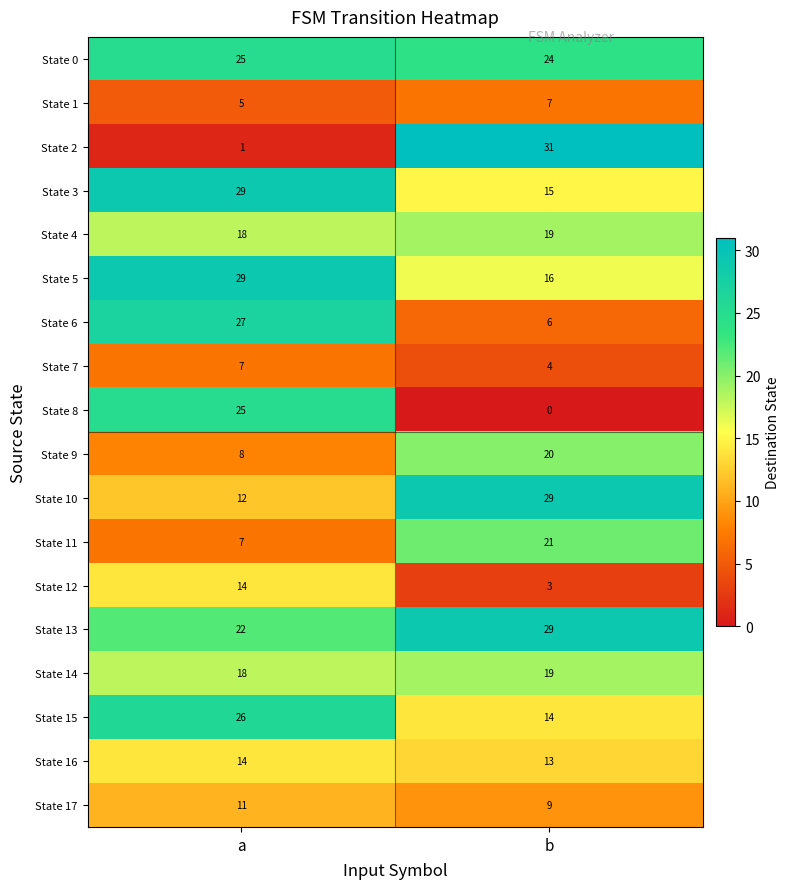

At which label does State 1 reach its peak?

b